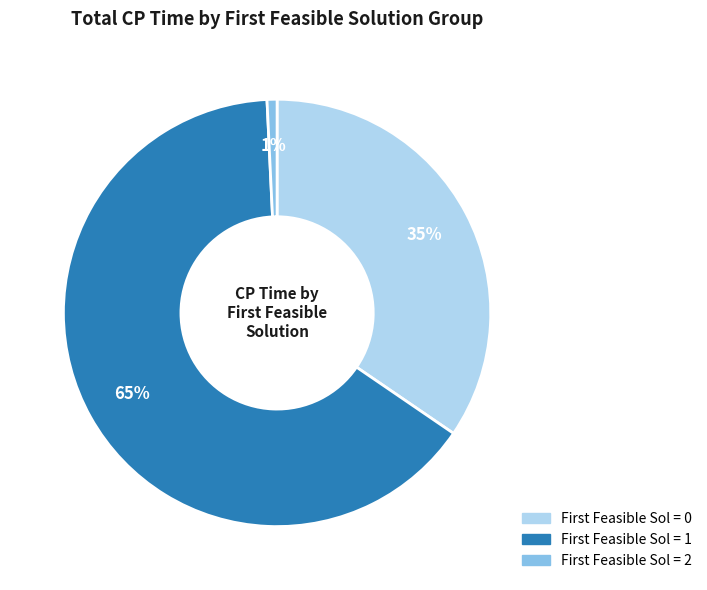

Is there a majority slice in this chart?

Yes